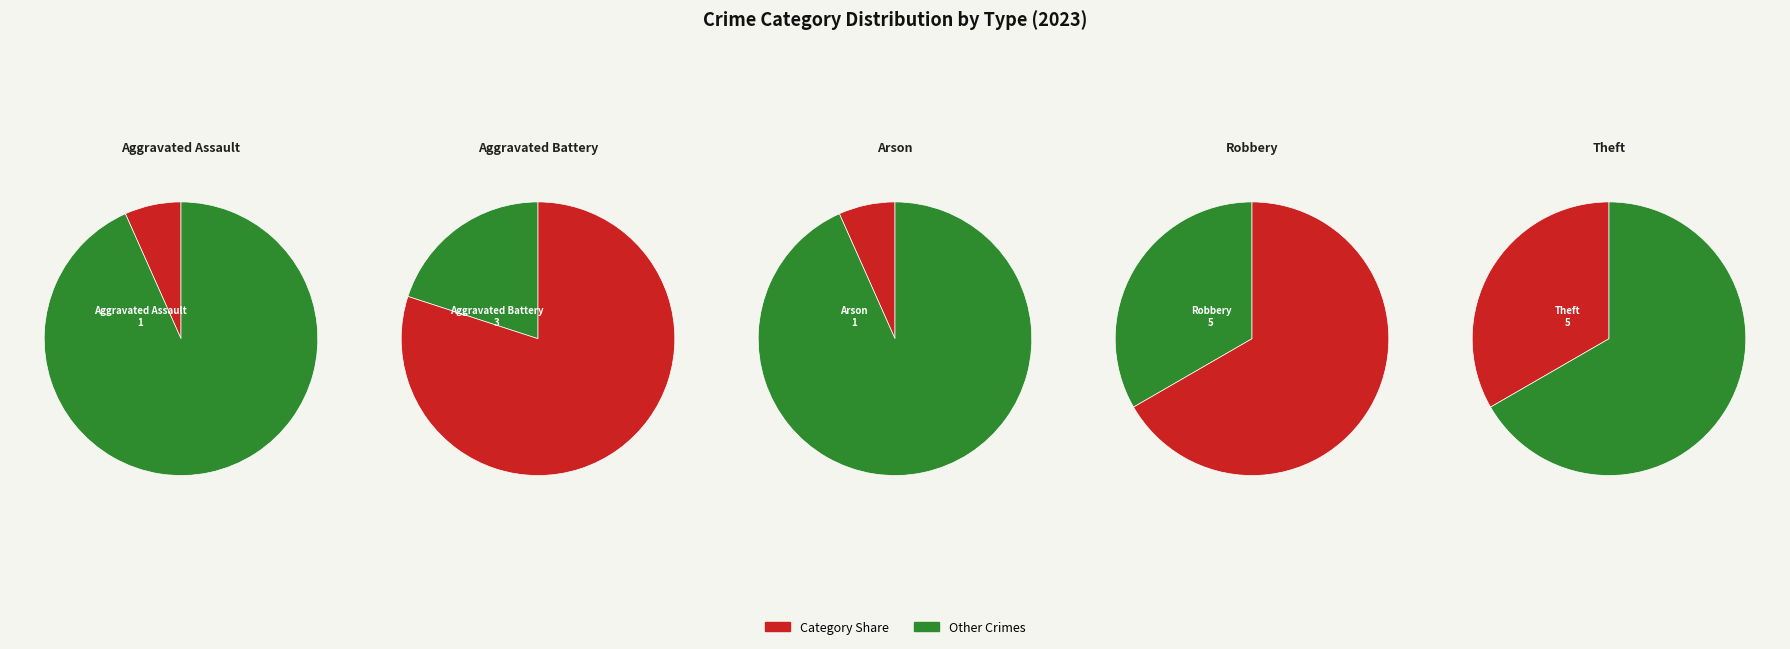

Is it true that Robbery is 33% of the pie?

True